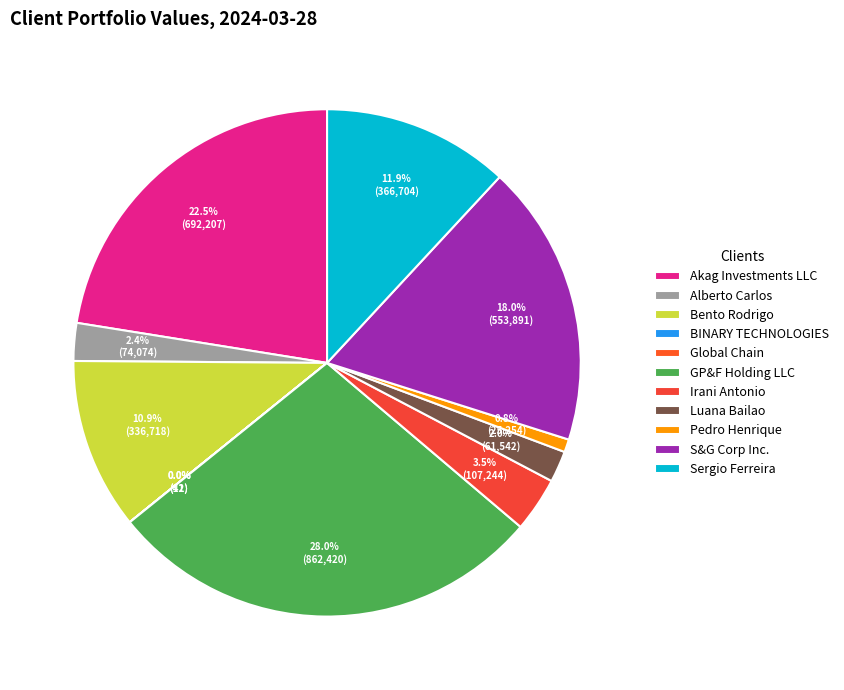

To the nearest percent, what is the average slice percentage?

9%